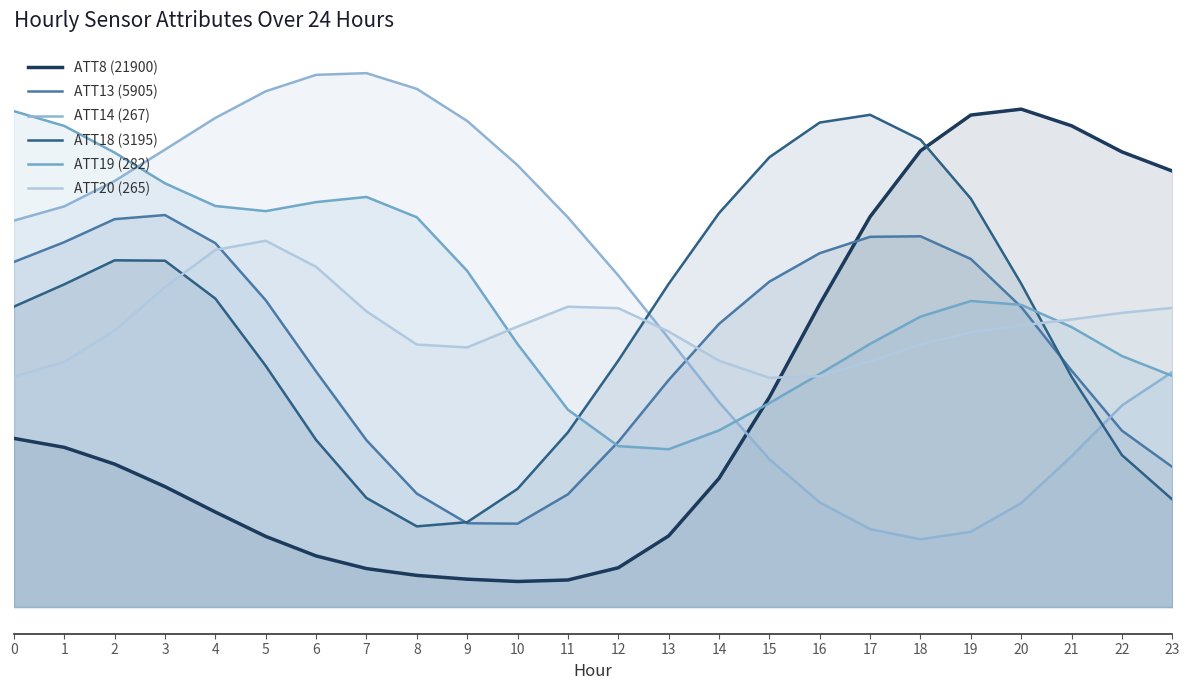

Where is the first local minimum for ATT20 (265)?

9